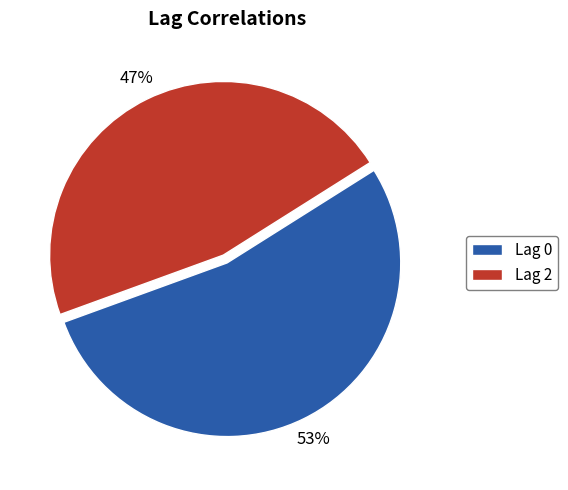

Count the number of slices in the pie.

2